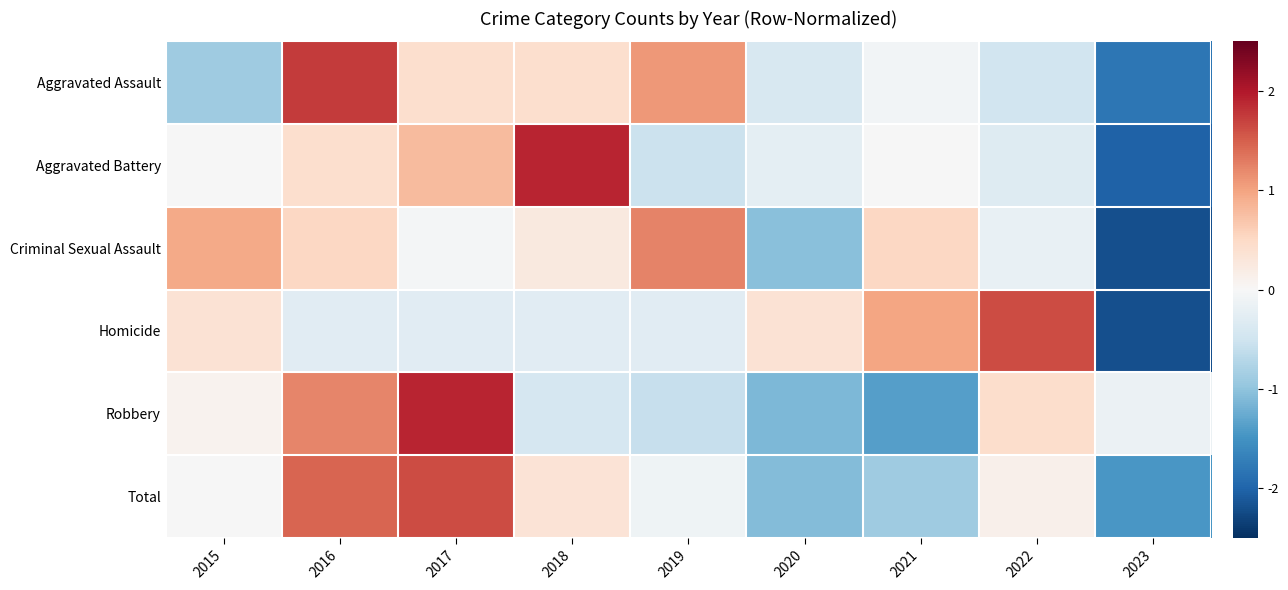

What is the difference between the highest and lowest values at 2021?

2.4